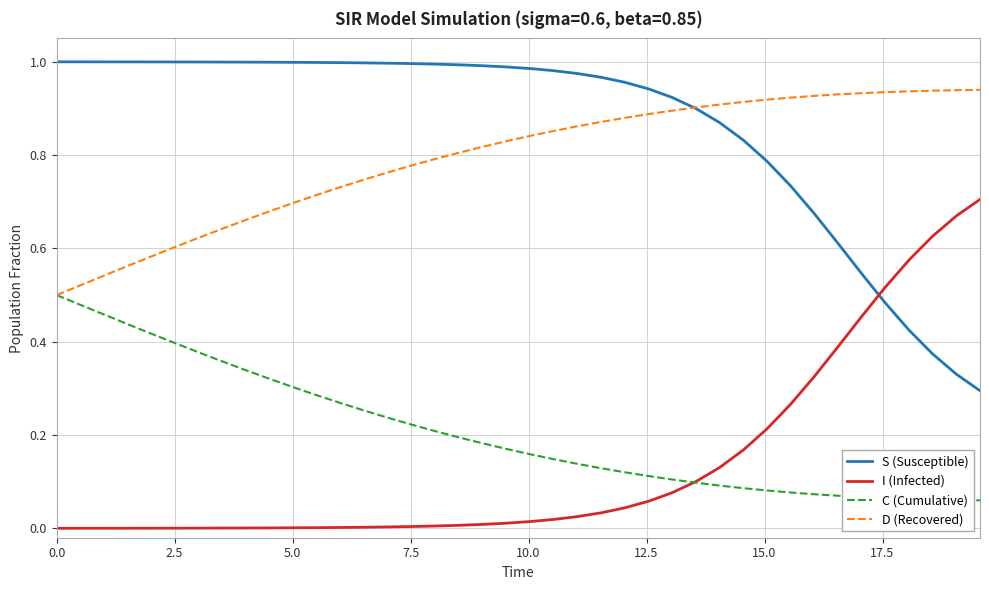

Rank the series by their maximum value, from lowest to highest.

C (Cumulative), I (Infected), D (Recovered), S (Susceptible)